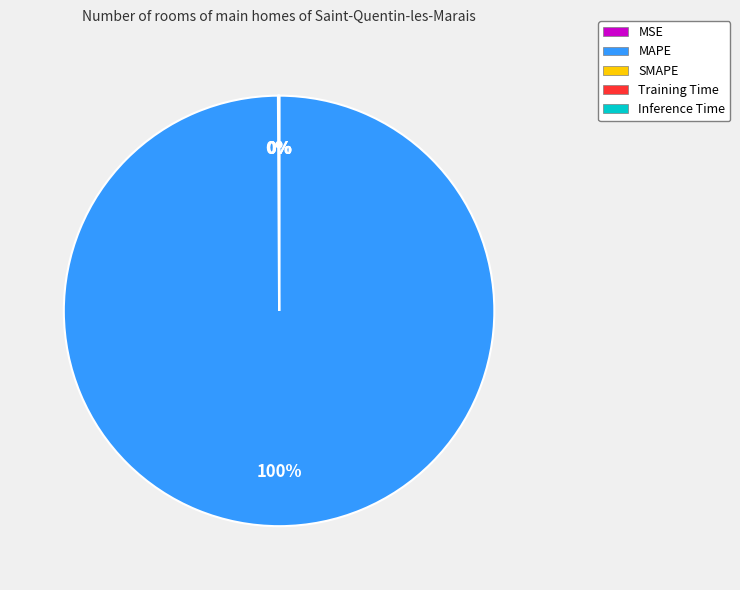

Which category has the biggest portion of the pie?

MAPE